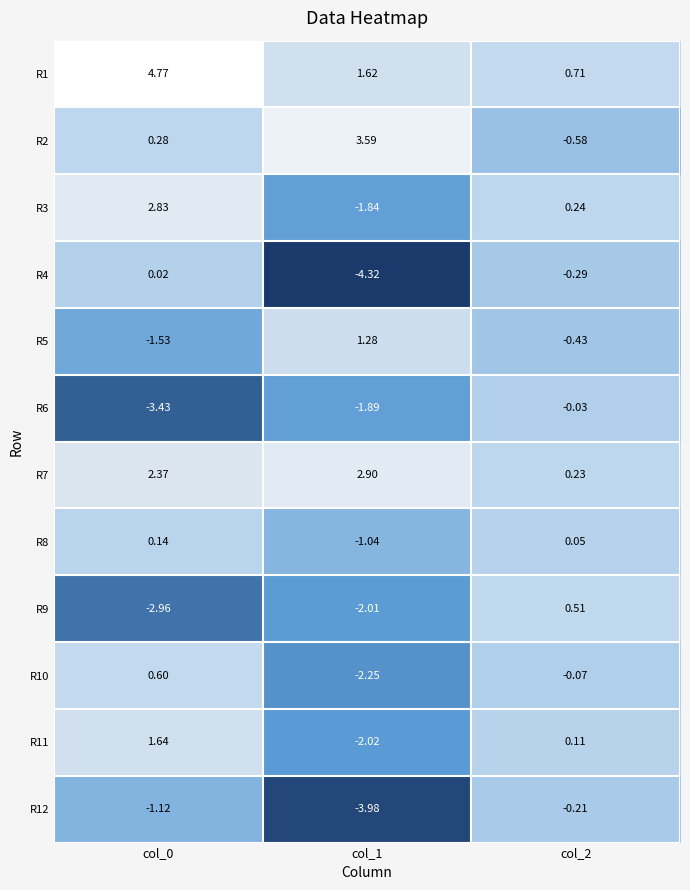

Is the value of R5 at col_1 greater than the value of R2 at col_1?

No